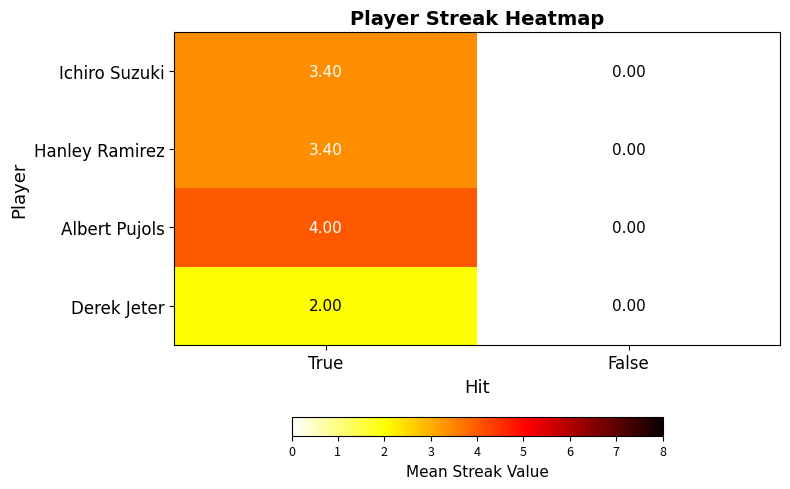

What is the spread (max minus min) of values at True?

2.0